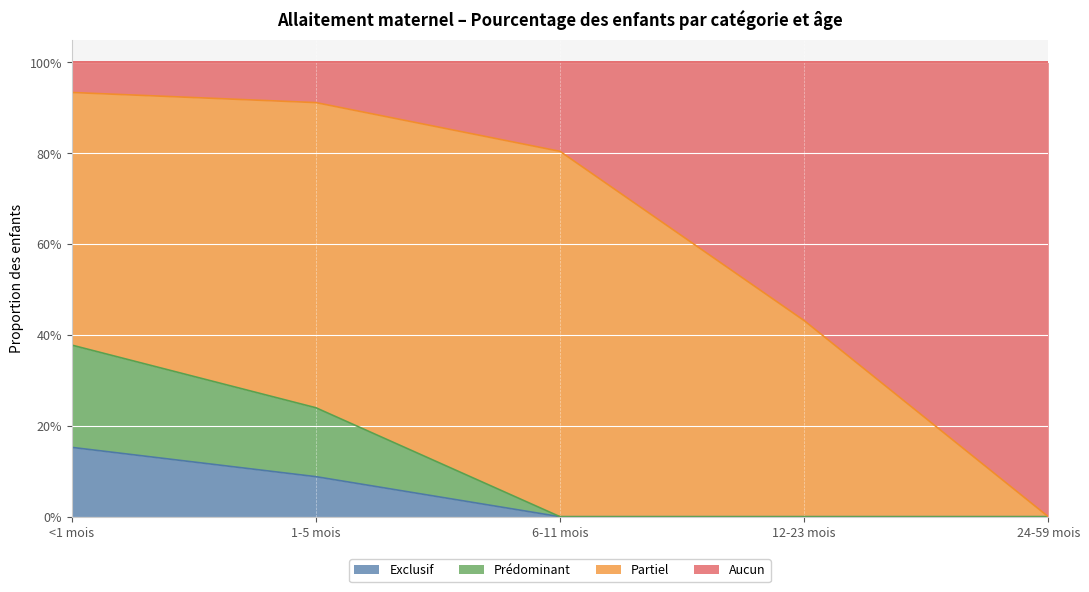

What are all the series names shown in the legend?

Exclusif, Prédominant, Partiel, Aucun